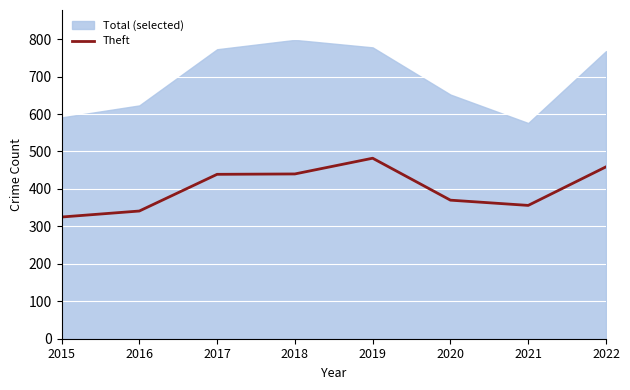

Reading right to left, list all the values displayed in this chart.

2022=459	2021=356	2020=370	2019=482	2018=440	2017=439	2016=341	2015=325